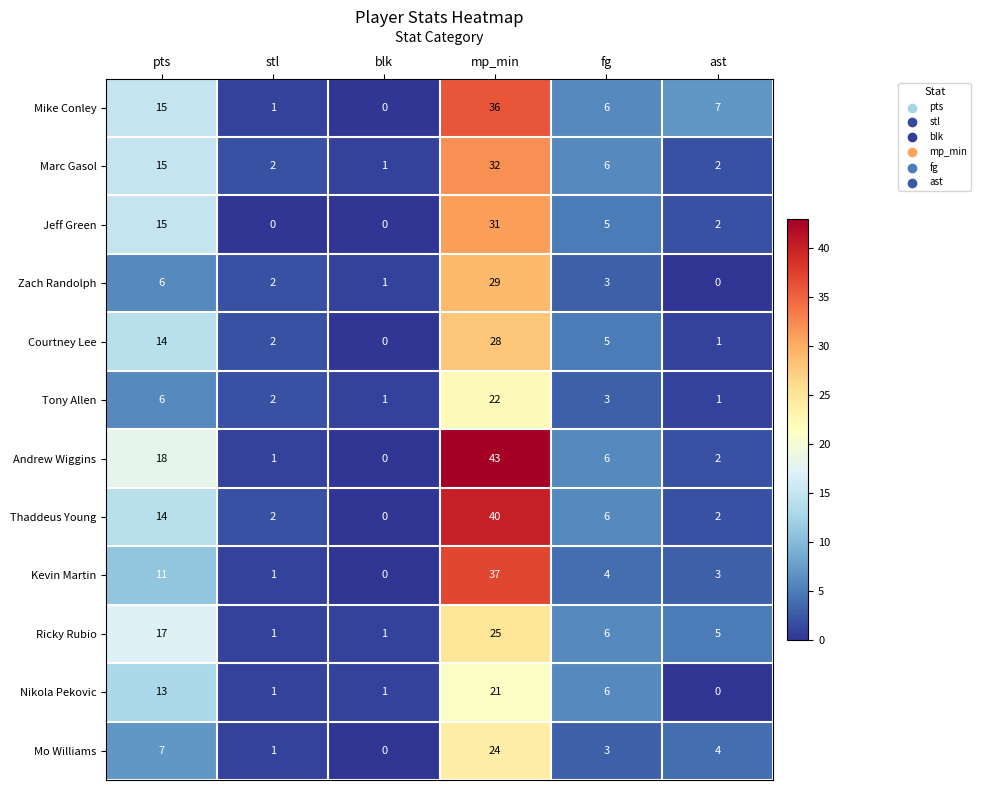

Where does the Zach Randolph series first go above 3?

pts